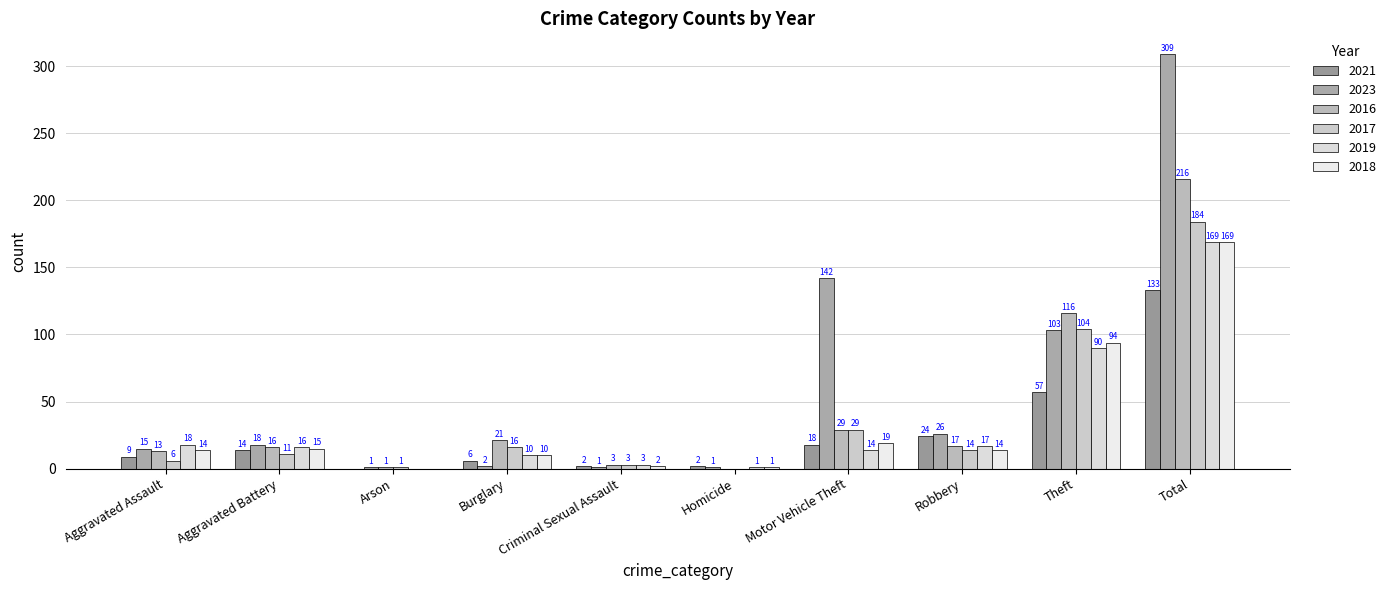

How many distinct data groups are displayed?

6